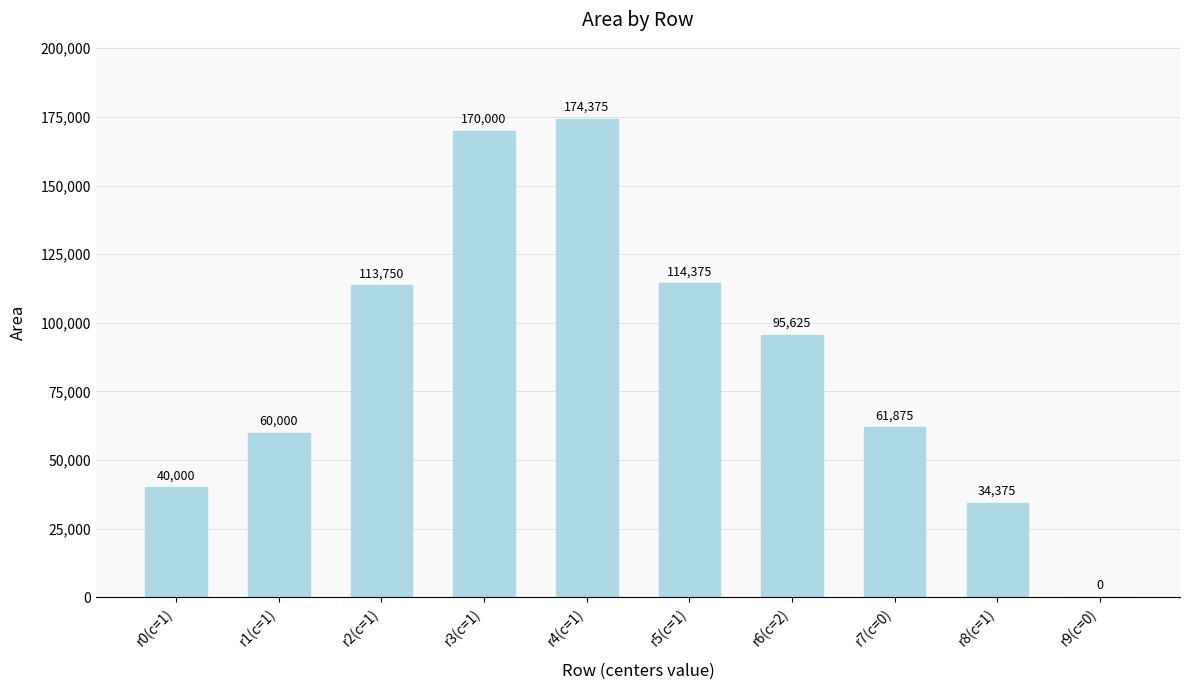

What is the greatest value displayed?

174375